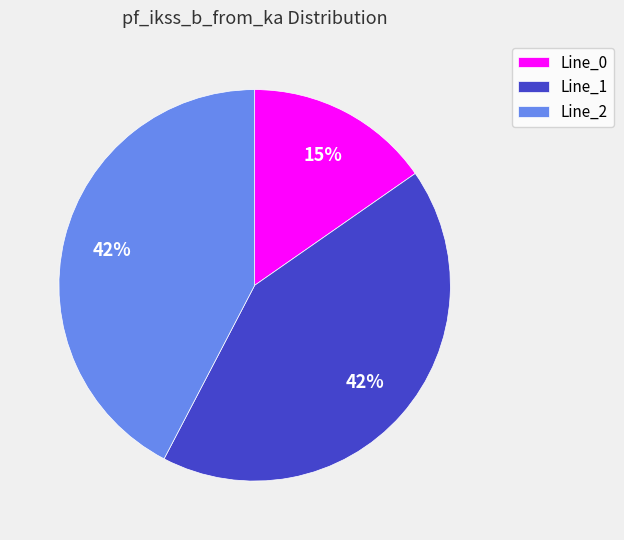

To the nearest percent, what is the difference between the Line_0 and Line_2 slice percentages?

27%